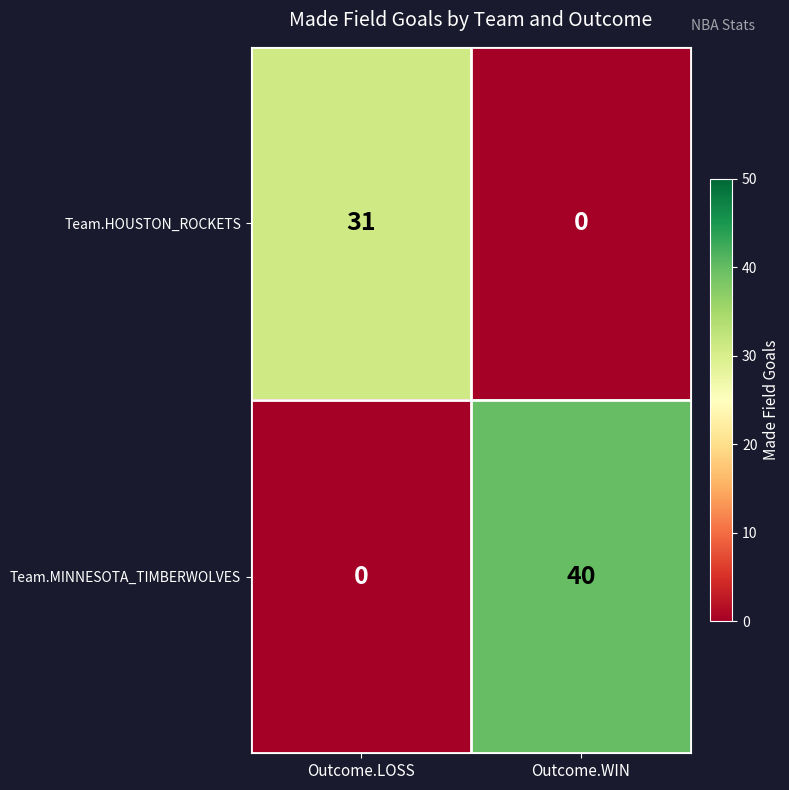

Rank the series by their average value, from highest to lowest.

Team.MINNESOTA_TIMBERWOLVES, Team.HOUSTON_ROCKETS